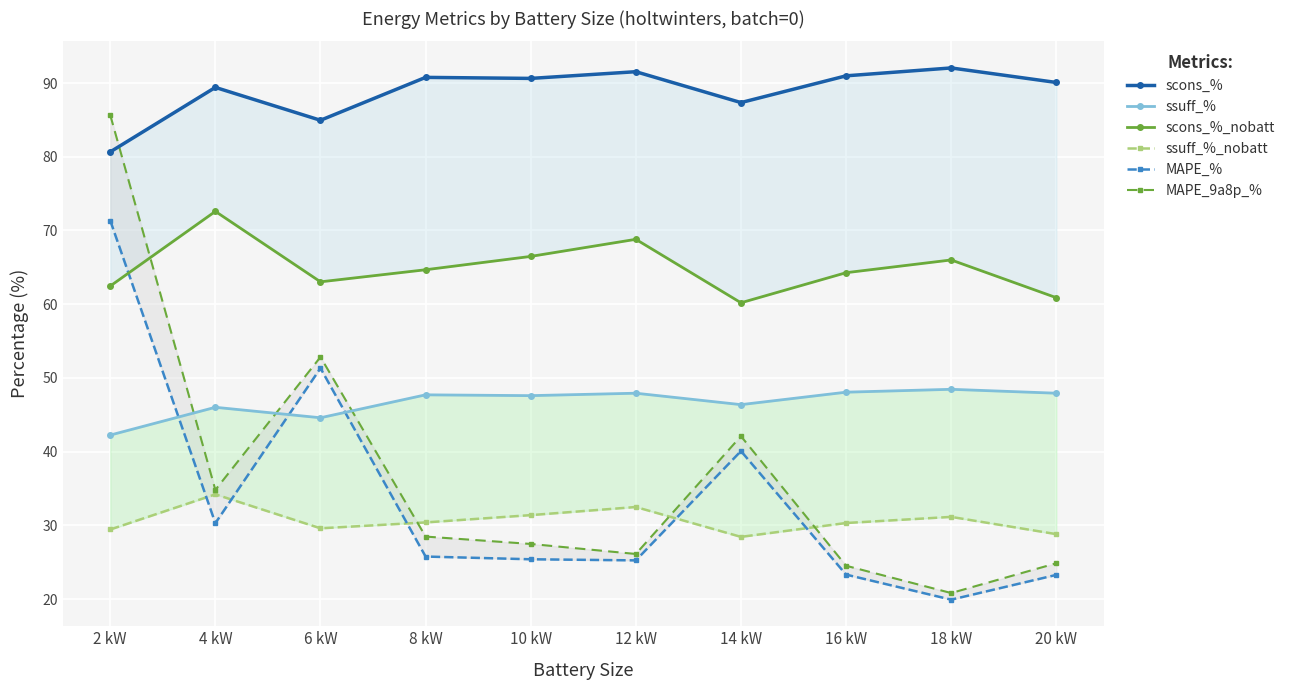

True or false: ssuff_% and scons_%_nobatt intersect in this chart.

False